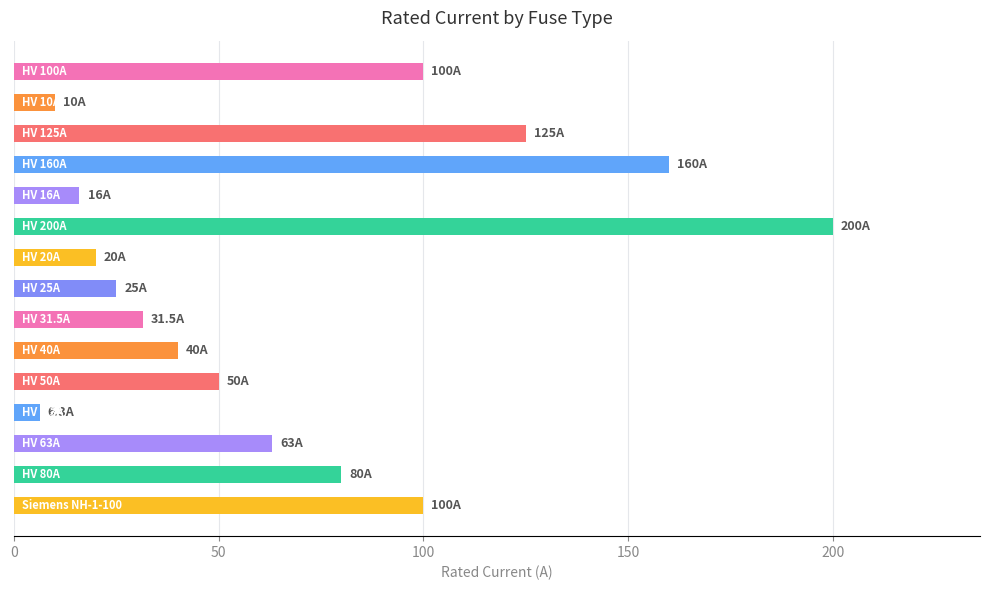

What is the minimum value shown in the chart?

6.3